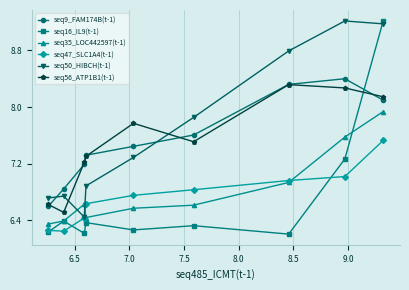

Which series has the largest range (max minus min)?

seq16_IL9(t-1)